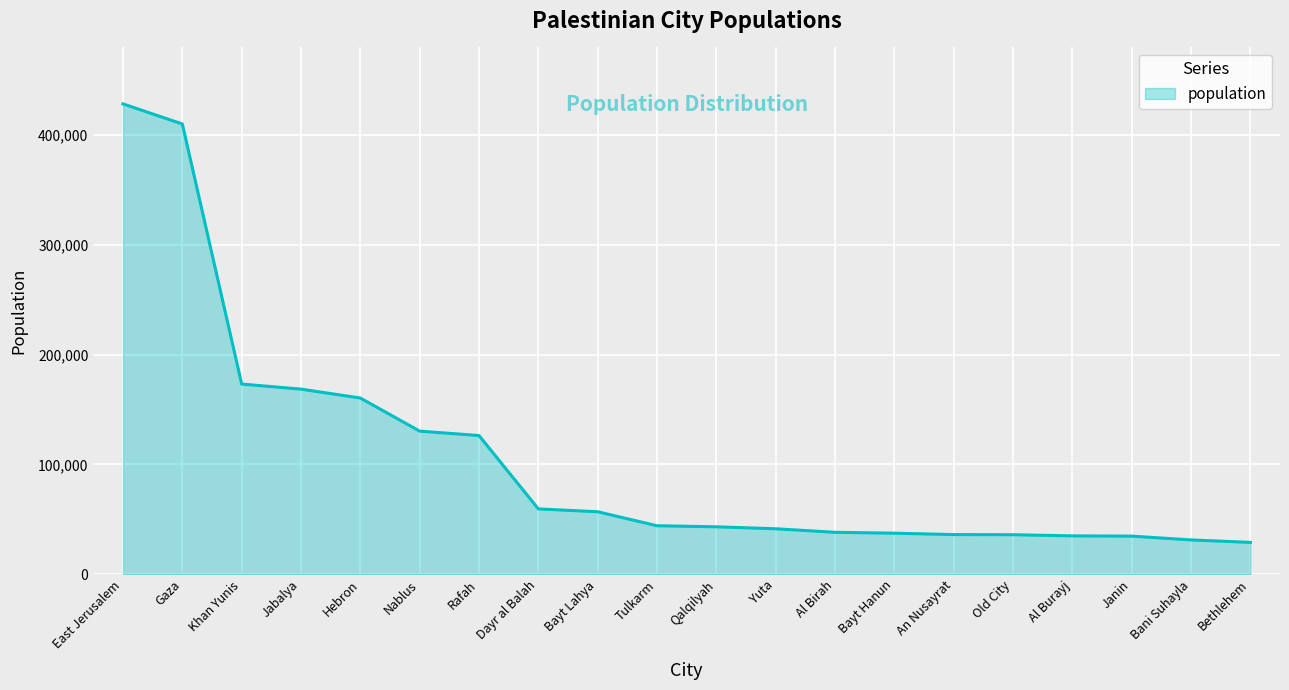

The chart shows a value of 34951 at Al Burayj. True or false?

True